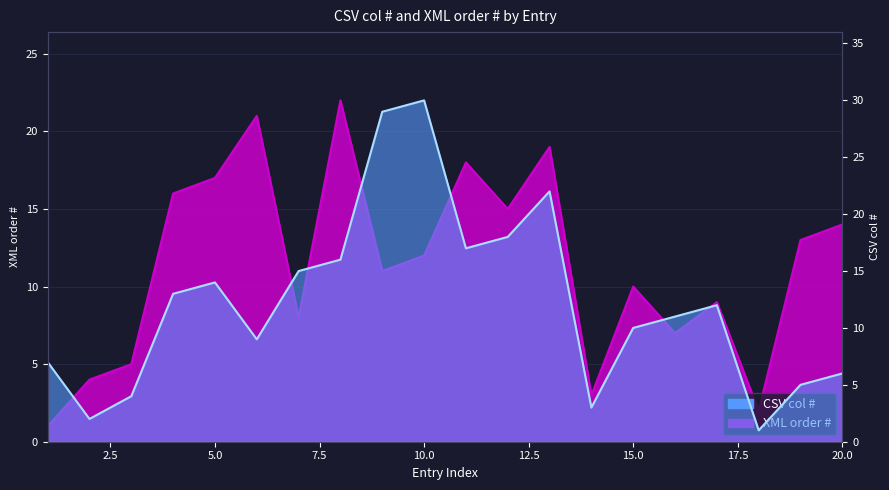

The XML order # series shows 4 at 2. True or false?

True